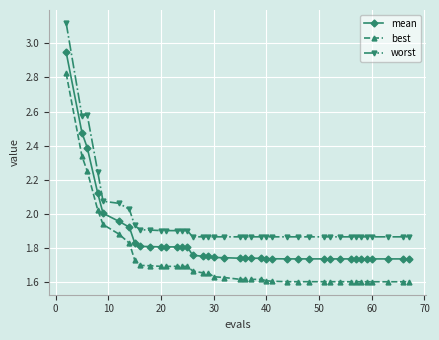

True or false: worst and mean intersect in this chart.

False